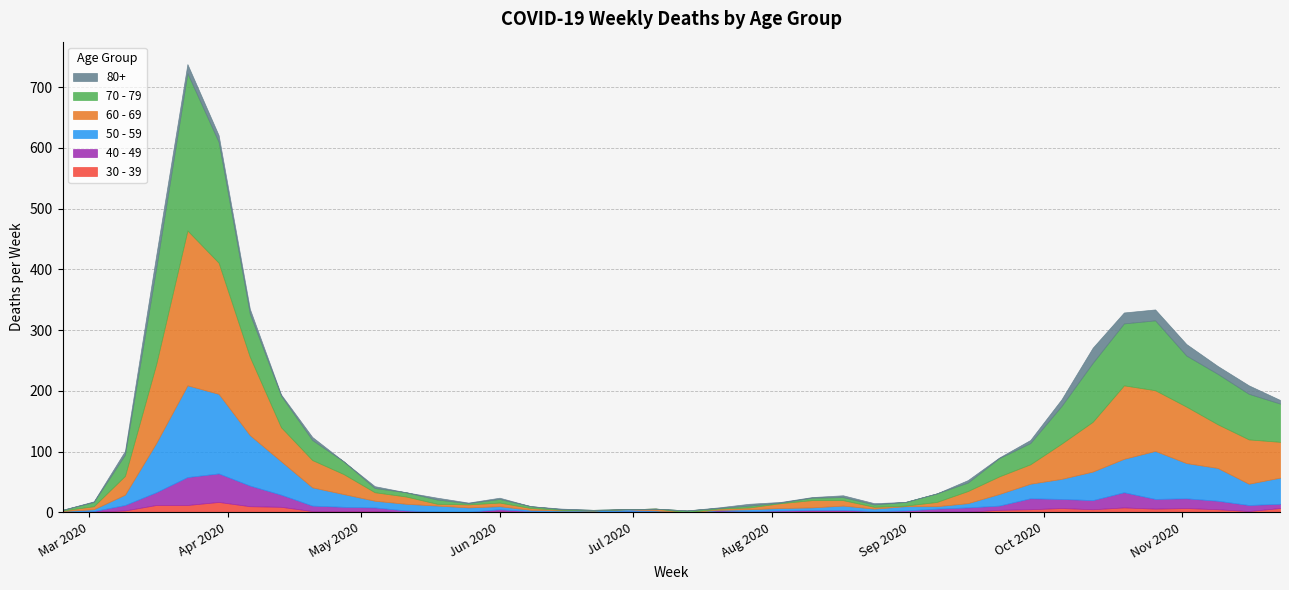

How many positive values does the 30 - 39 series have?

28